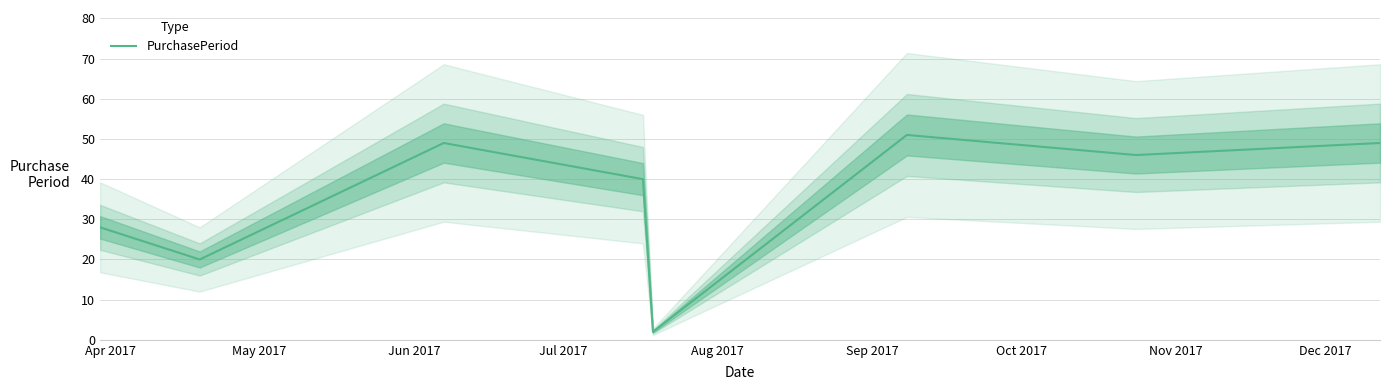

The chart shows a value of 23 at Nov 2017. True or false?

False